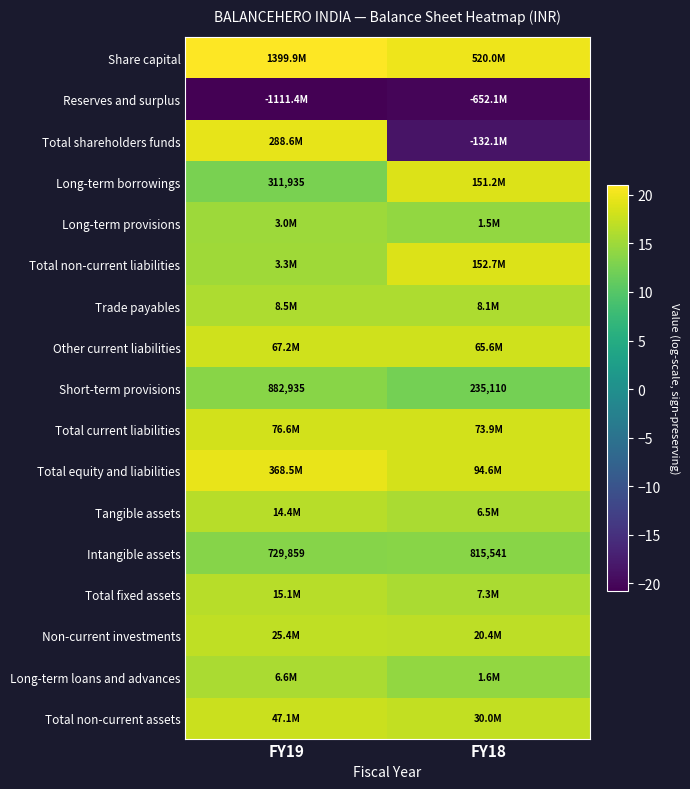

What is the minimum value shown in the chart?

-20.8